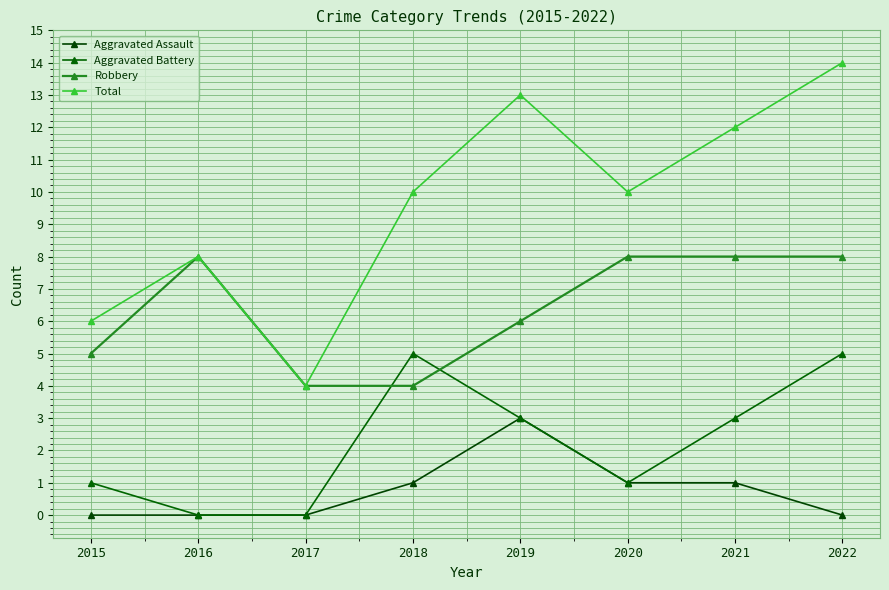

True or false: Total has more than 1 interior local peaks.

True